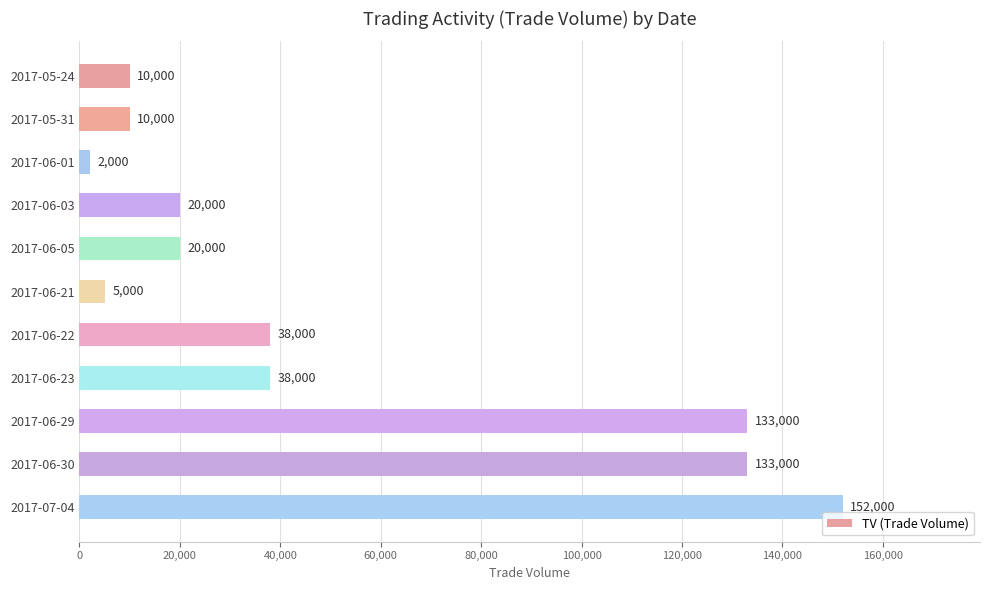

What is the maximum value shown in the chart?

152000